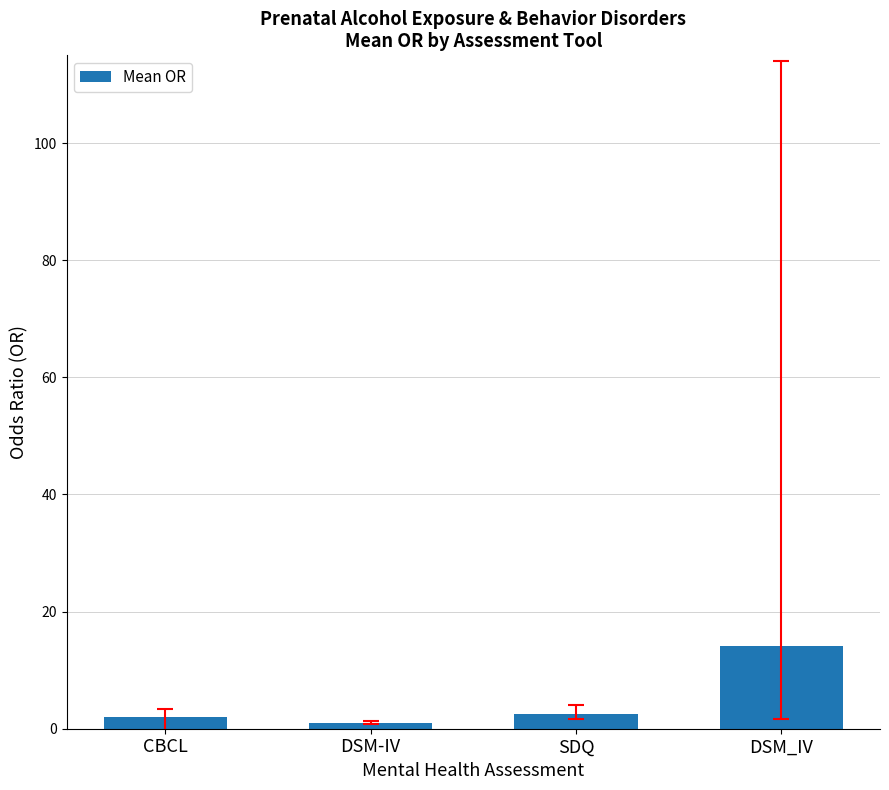

Reading right to left, what are all the values shown in this chart?

14.1	2.5	1.0	2.0